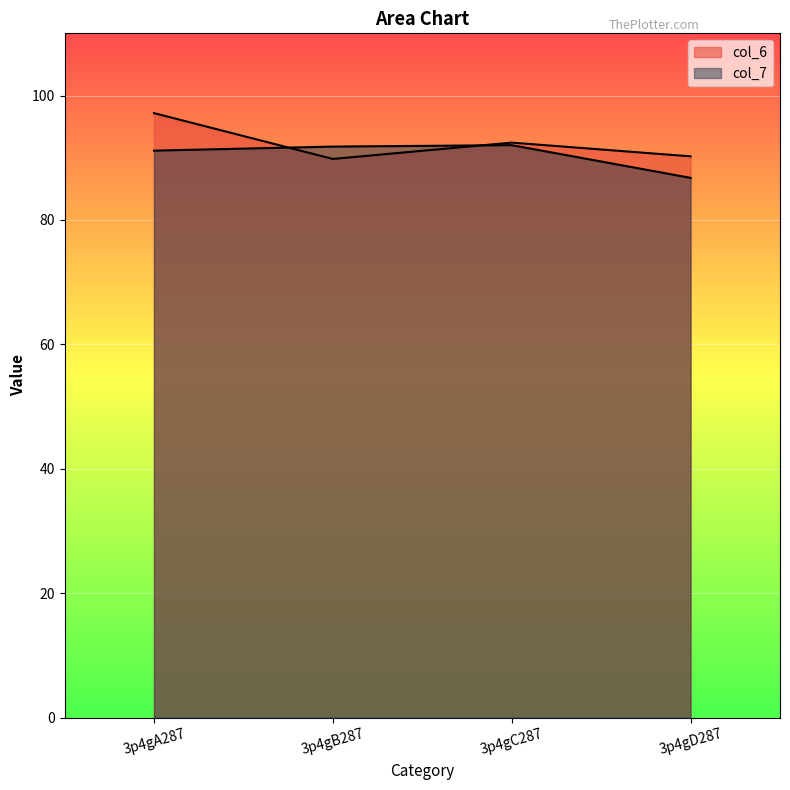

The col_7 series shows 160.6 at 3p4gC287. True or false?

False